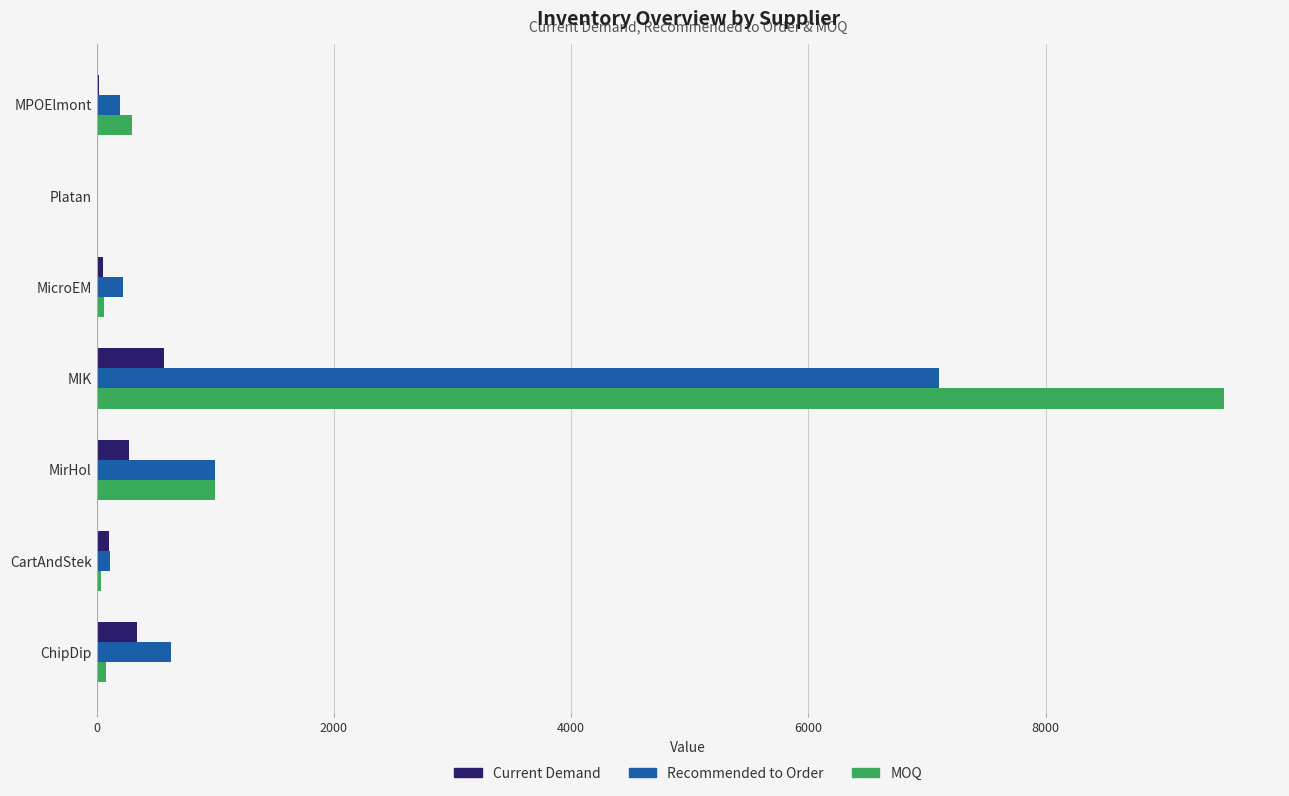

What is the average value of the Current Demand series?

194.9